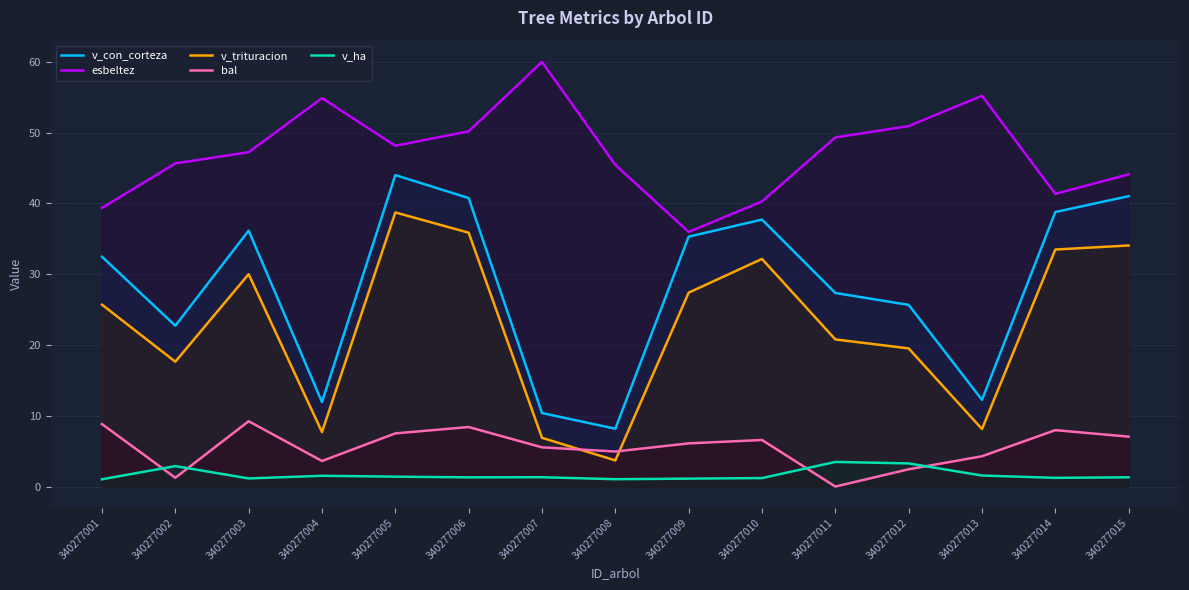

How many series are shown in this chart?

5